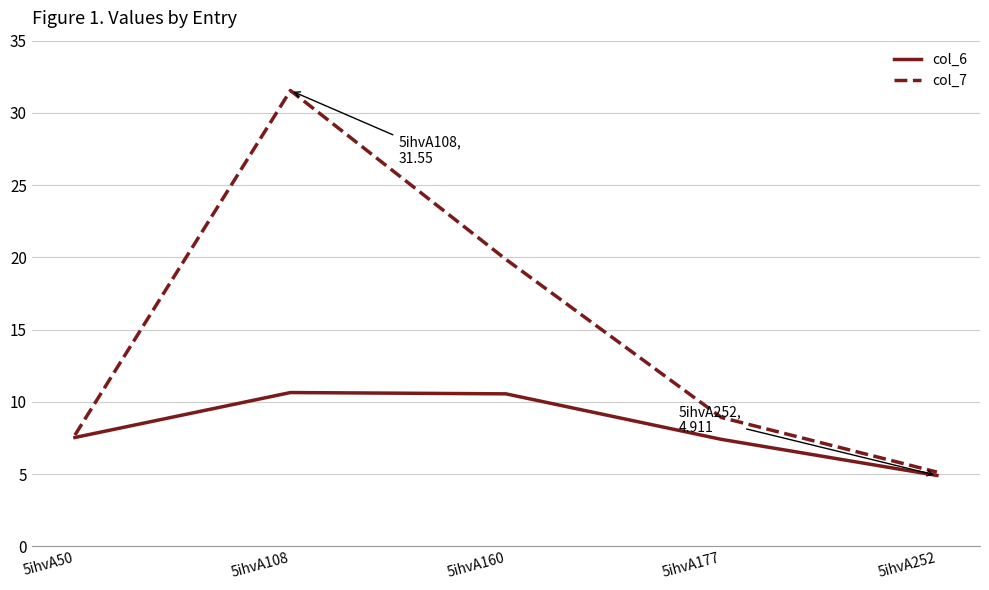

What is the smallest value displayed?

4.9